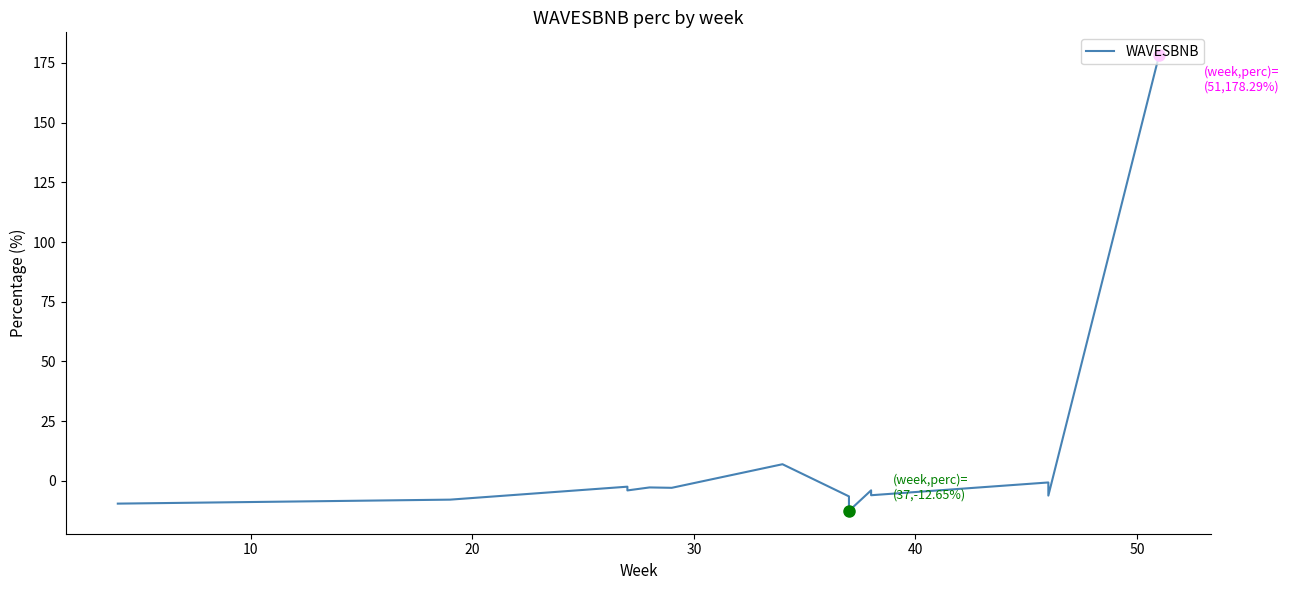

What is the difference between the maximum and second lowest values?

187.9